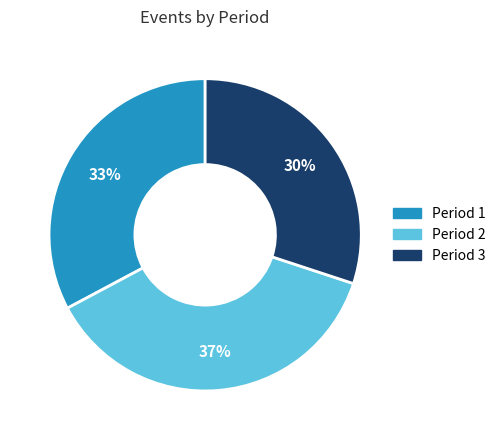

To the nearest percent, what is the average slice percentage?

33%